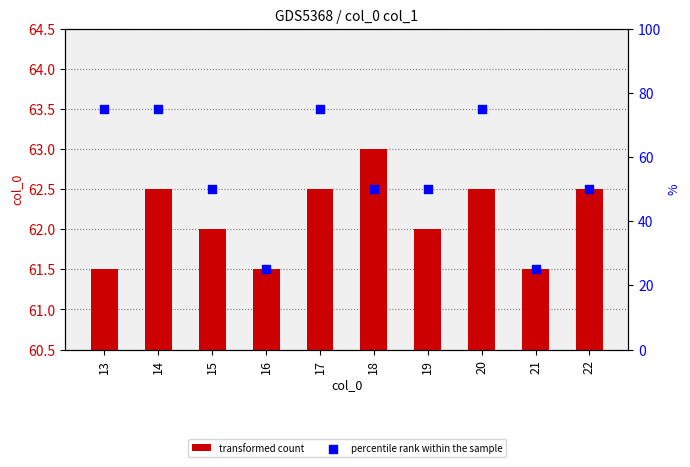

What are all the series names shown in the legend?

transformed count, percentile rank within the sample